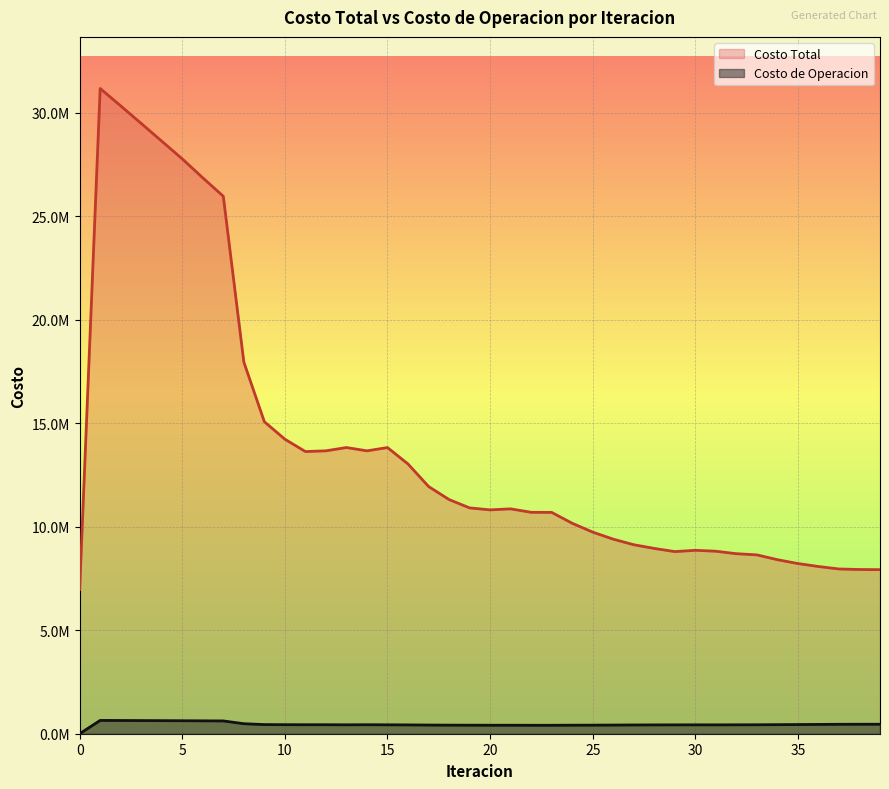

Reading right to left, list all the values displayed in this chart.

Costo Total: 39=7927894.2	38=7935137.4	37=7960266.0	36=8079475.9	35=8222904.3	34=8408634.7	33=8641850.2	32=8698992.9	31=8818099.6	30=8862893.5	29=8800052.1	28=8953134.9	27=9132714.0	26=9400588.1	25=9741768.3	24=10169887.0	23=10695714.1	22=10698795.3	21=10865651.0	20=10816597.7	19=10912102.0	18=11315290.7	17=11946991.4	16=13034668.4	15=13826731.2	14=13669414.3	13=13828242.2	12=13669812.1	11=13633990.6	10=14231706.7	9=15075061.0	8=17960159.8	7=25968656.6	6=26860792.8	5=27775931.6	4=28632625.2	3=29487836.6	2=30337764.3	1=31176801.9	0=6973233.8
Costo de Operacion: 39=457648.1	38=457854.9	37=455231.6	36=449197.0	35=443601.3	34=438345.0	33=432243.0	32=430610.1	31=428439.6	30=429116.2	29=427823.4	28=426198.1	27=423459.0	26=418697.6	25=414306.9	24=412052.9	23=408294.5	22=408291.3	21=410013.8	20=410172.2	19=412520.9	18=414741.3	17=419119.8	16=426274.0	15=430555.9	14=434750.2	13=430577.2	12=434728.5	11=434447.1	10=437050.9	9=441600.9	8=483320.4	7=618059.0	6=622770.3	5=627507.8	4=631510.0	3=635491.9	2=639405.6	1=643187.2	0=0.0